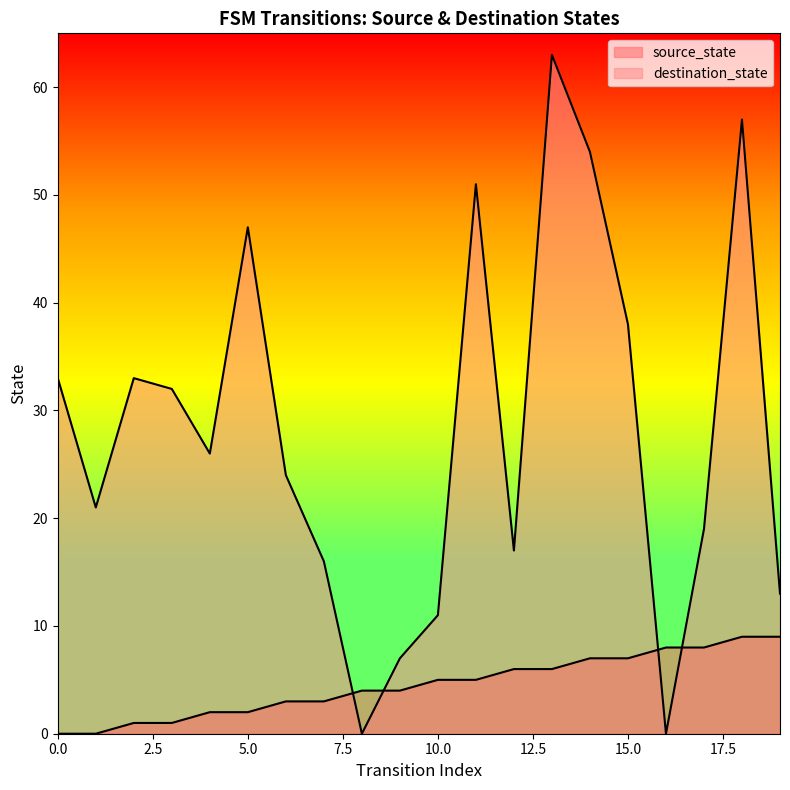

Rank the series by their maximum value, from lowest to highest.

source_state, destination_state